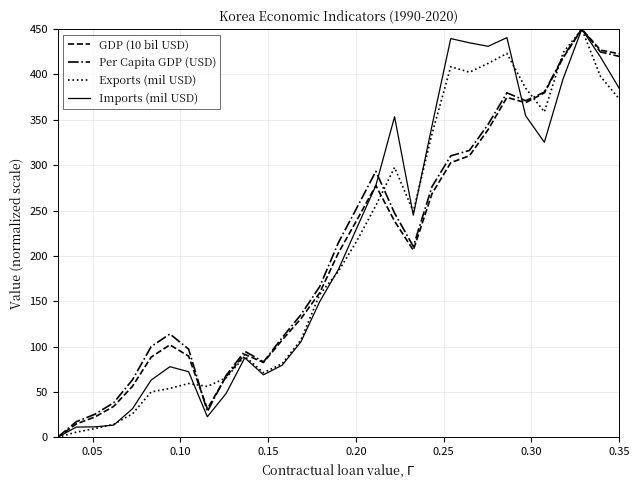

What is the maximum value shown in the chart?

450.0